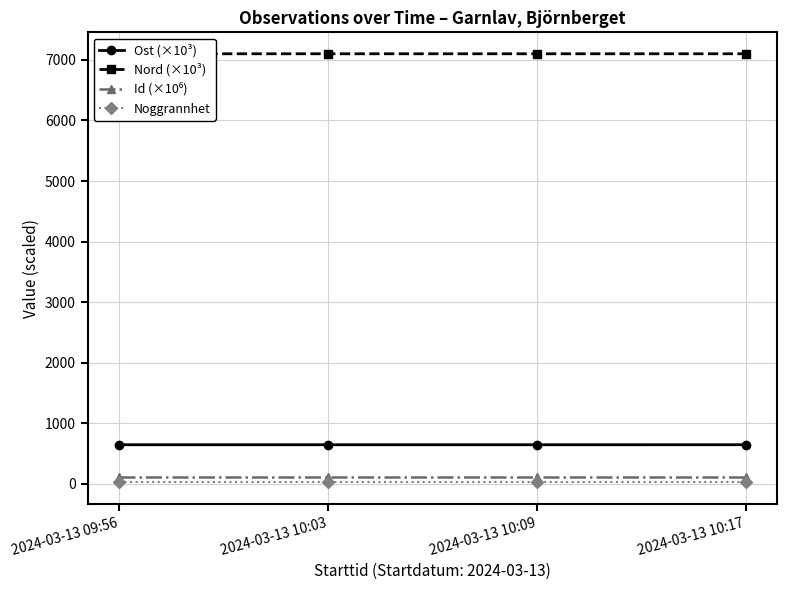

What is the maximum value shown in the chart?

7100.9